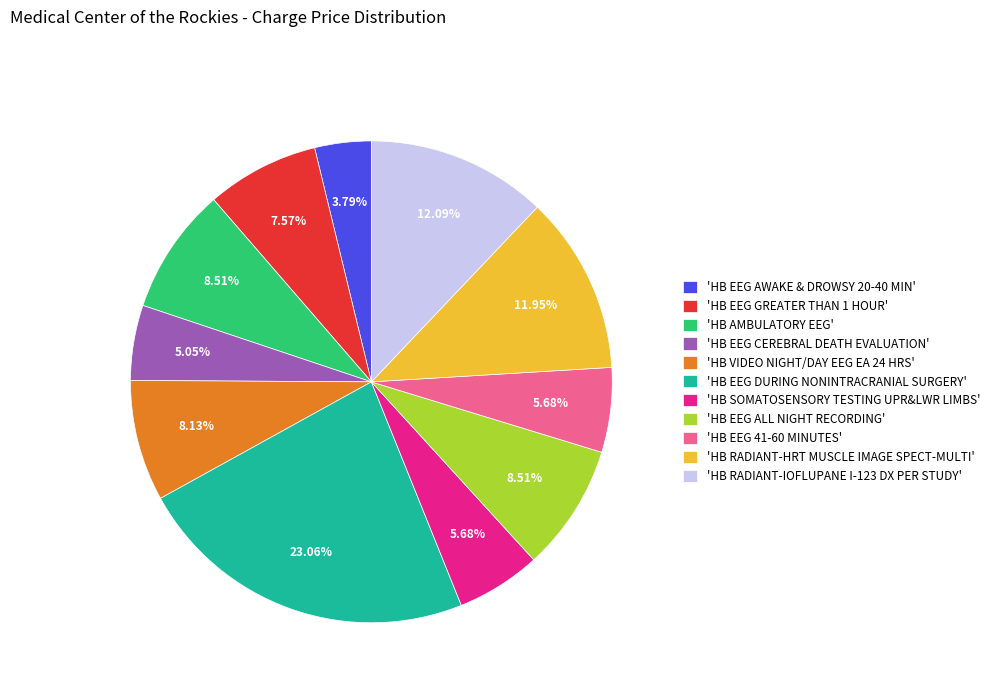

Do 'HB EEG DURING NONINTRACRANIAL SURGERY' and 'HB EEG CEREBRAL DEATH EVALUATION' together represent more than half of the pie?

No